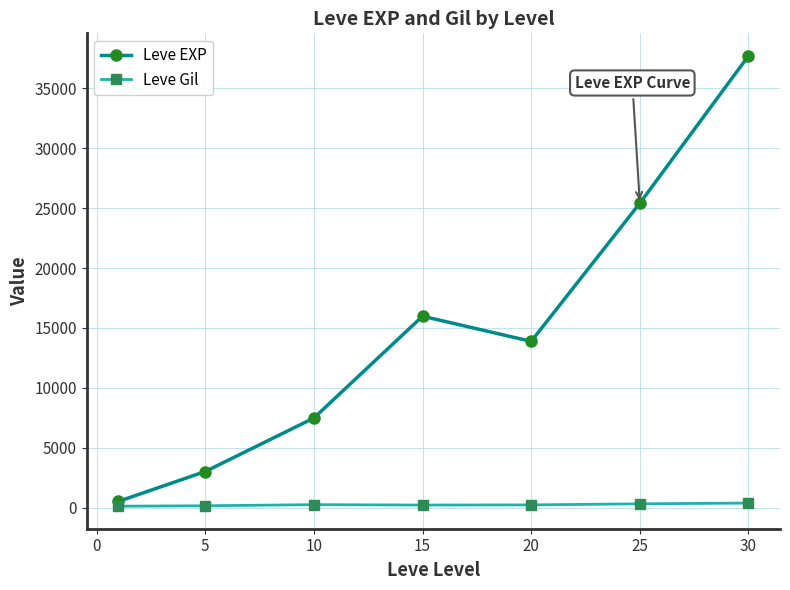

How many interior local valleys does the Leve EXP series have?

1